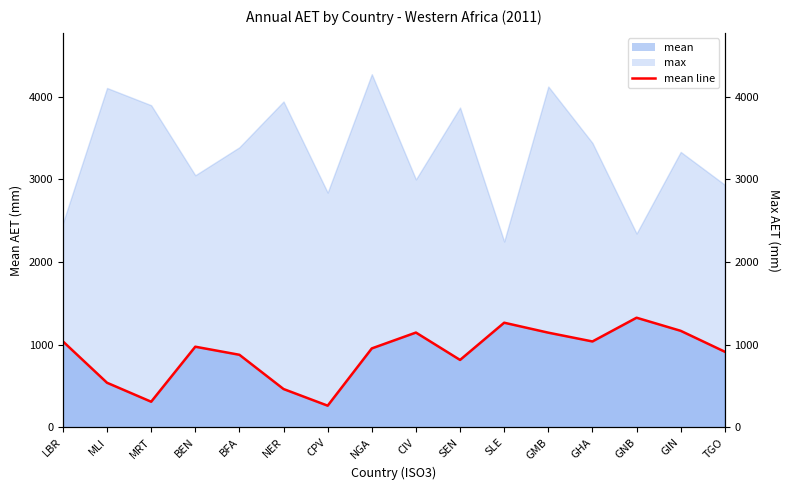

In max, how many points are higher than both neighbors (excluding endpoints)?

6